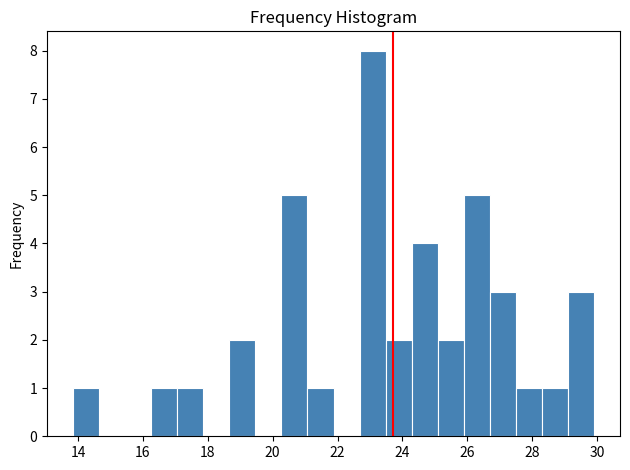

Reading left to right, list every bar in this chart as the range it spans on the x-axis followed by its height. Neither the bar edges nor the heights are printed on the chart, so give them approximately, as read against the axes.

13.8 to 14.6: 1
14.6 to 15.4: 0
15.4 to 16.2: 0
16.2 to 17.0: 1
17.0 to 17.8: 1
17.8 to 18.6: 0
18.6 to 19.4: 2
19.4 to 20.2: 0
20.2 to 21.0: 5
21.0 to 21.8: 1
21.8 to 22.6: 0
22.6 to 23.4: 8
23.4 to 24.2: 2
24.2 to 25.0: 4
25.0 to 25.8: 2
25.8 to 26.6: 5
26.6 to 27.4: 3
27.4 to 28.2: 1
28.2 to 29.0: 1
29.0 to 30.0: 3